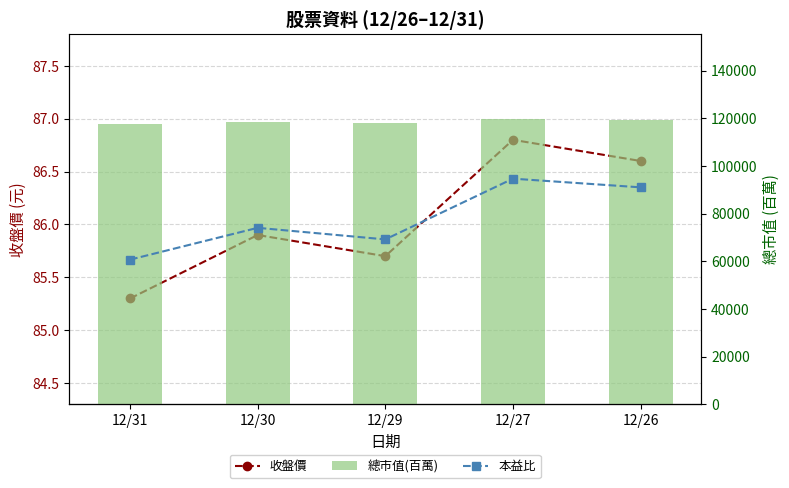

Which category has the highest value across all series?

12/27